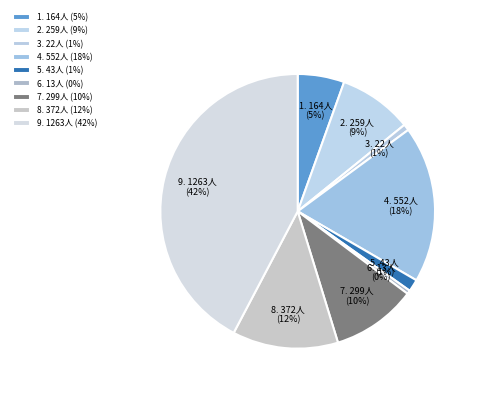

Is there any slice that represents more than half of the pie?

No